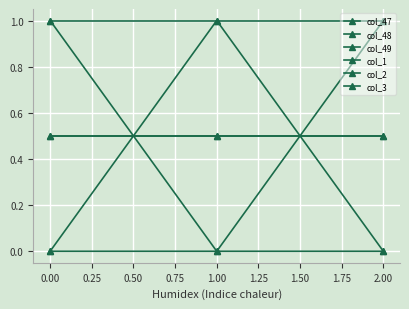

Which series has the largest range (max minus min)?

col_47